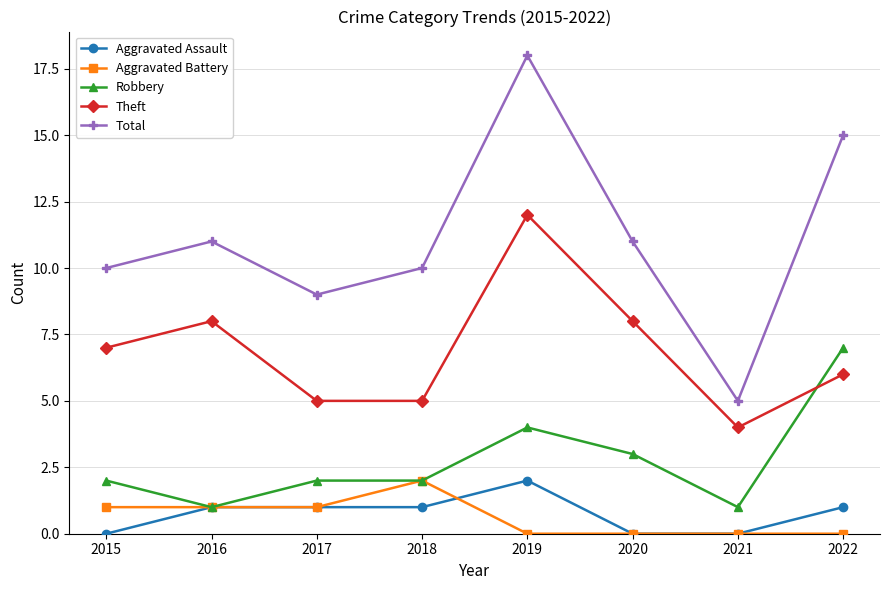

At which category is the sum across all series the highest?

2019